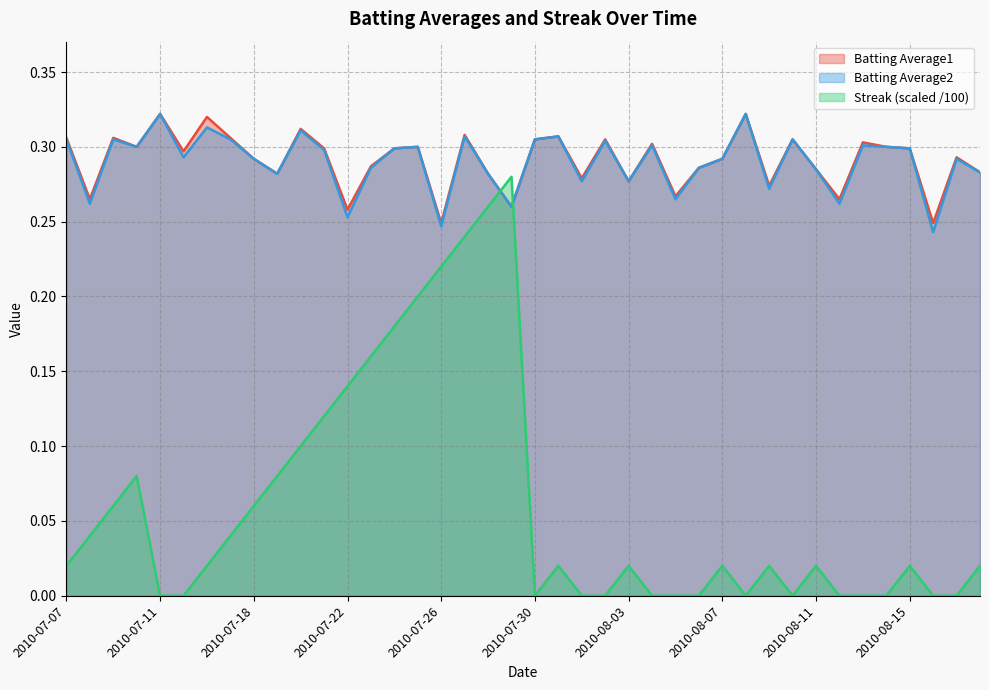

Where is the first local maximum for Batting Average2?

2010-07-09